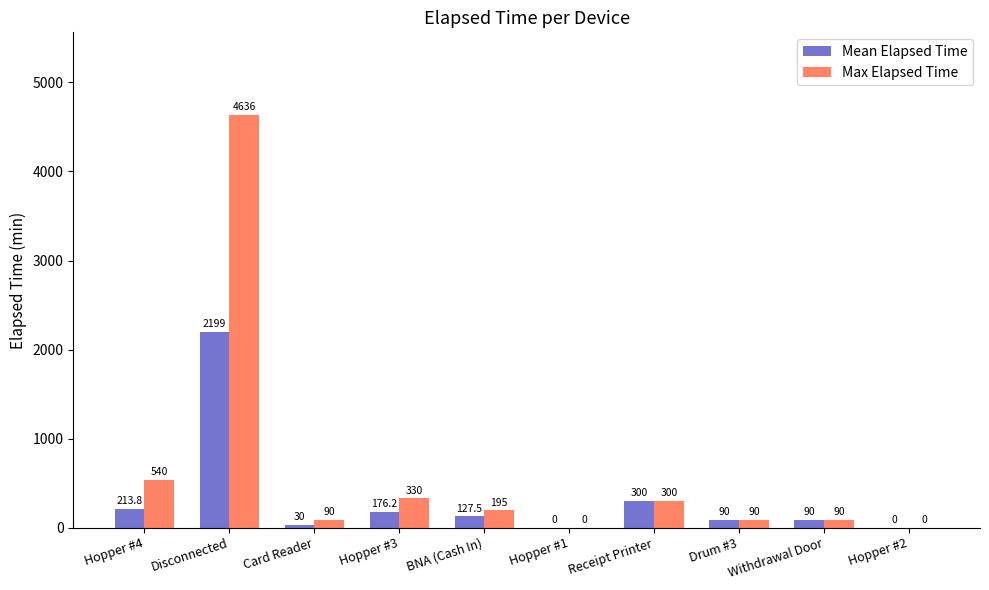

How many values in the Mean Elapsed Time series exceed 127?

5